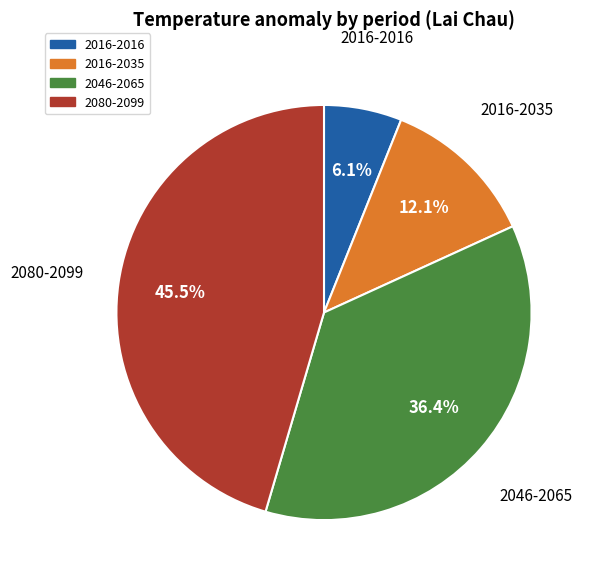

What is the smallest slice in the pie chart?

2016-2016